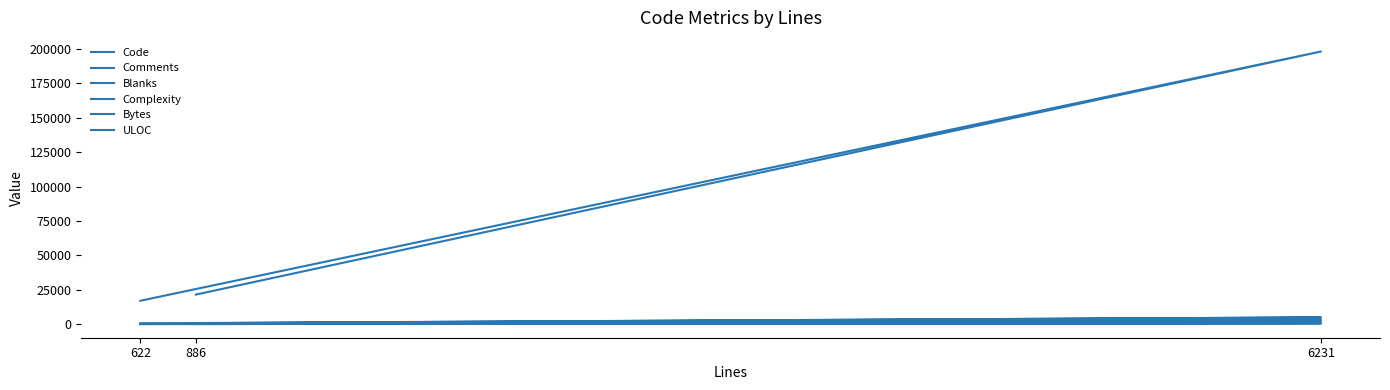

Rank the series by their maximum value, from lowest to highest.

Blanks, Comments, Complexity, ULOC, Code, Bytes